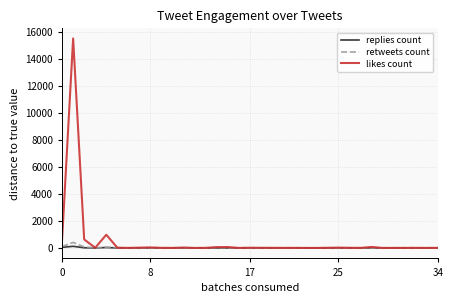

Which series has the largest range (max minus min)?

likes count